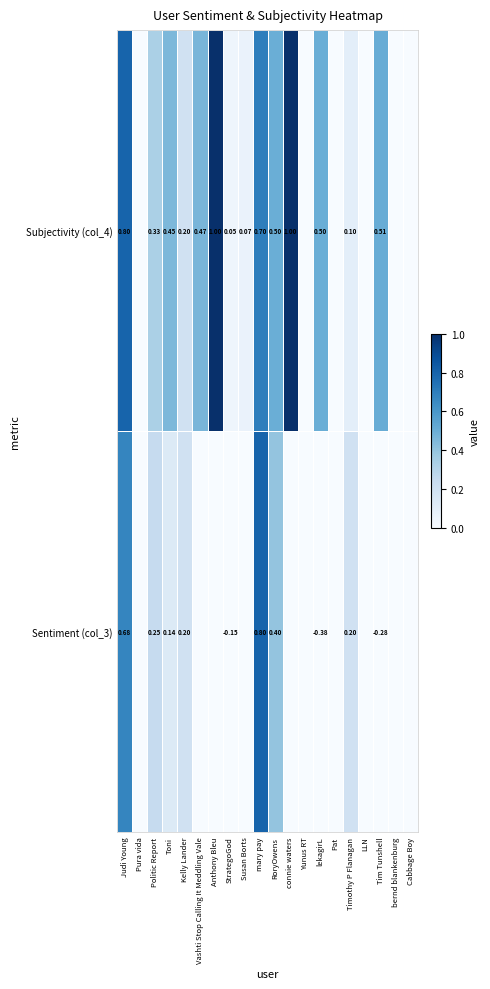

Is the value of Sentiment (col_3) at Politic Report greater than the value of Subjectivity (col_4) at Tim Tunshell?

No